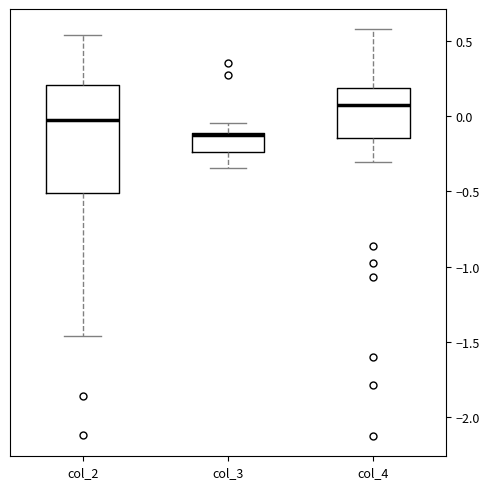

Comparing the boxes themselves (not the whiskers), which one is the tallest?

col_2